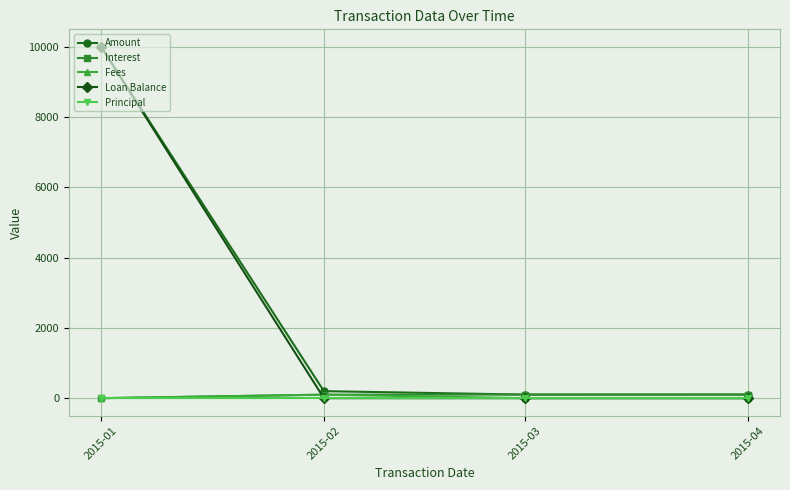

Which label corresponds to the largest value in the chart?

2015-01